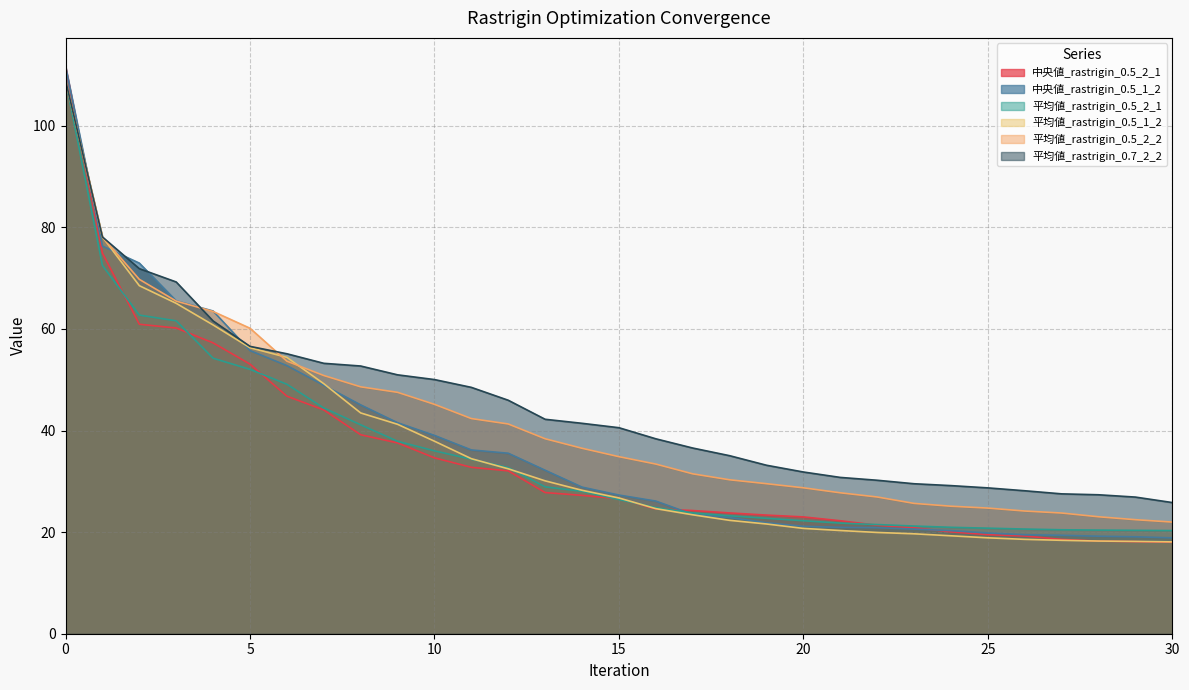

Reading left to right, list all the values displayed in this chart.

中央値_rastrigin_0.5_2_1: 111.7	74.9	60.9	60.2	57.3	53.1	46.8	44.1	39.2	37.6	34.6	32.8	32.1	27.8	27.2	26.6	24.6	24.3	23.8	23.4	23.0	22.2	21.4	20.8	20.1	19.5	19.2	18.6	18.2	18.1	18.0
中央値_rastrigin_0.5_1_2: 111.7	76.3	73.0	65.5	63.5	55.7	52.8	48.9	45.1	41.5	39.0	36.2	35.5	32.2	28.9	27.3	26.1	23.5	22.9	21.9	21.1	20.9	20.9	20.6	20.3	19.8	19.5	19.4	19.2	19.1	18.9
平均値_rastrigin_0.5_2_1: 109.0	72.5	62.7	61.6	54.2	52.0	49.1	44.4	41.1	37.9	36.0	34.4	32.7	28.9	28.0	26.4	24.8	23.8	23.2	22.7	22.2	21.8	21.5	21.2	20.9	20.8	20.6	20.5	20.4	20.4	20.3
平均値_rastrigin_0.5_1_2: 109.0	78.1	68.5	65.1	60.8	56.3	54.4	49.2	43.5	41.2	37.9	34.5	32.5	30.1	28.2	26.7	24.6	23.4	22.3	21.6	20.7	20.3	19.9	19.7	19.3	18.9	18.6	18.4	18.2	18.2	18.1
平均値_rastrigin_0.5_2_2: 109.0	78.1	69.8	65.5	63.4	60.1	53.7	50.8	48.6	47.5	45.2	42.4	41.3	38.4	36.5	34.9	33.4	31.5	30.3	29.5	28.7	27.7	26.9	25.7	25.1	24.7	24.2	23.8	23.0	22.5	22.0
平均値_rastrigin_0.7_2_2: 109.0	78.1	71.9	69.3	61.6	56.6	55.1	53.2	52.7	51.0	50.0	48.5	46.0	42.2	41.4	40.6	38.4	36.6	35.1	33.2	31.8	30.8	30.2	29.5	29.2	28.7	28.1	27.5	27.4	26.9	25.8